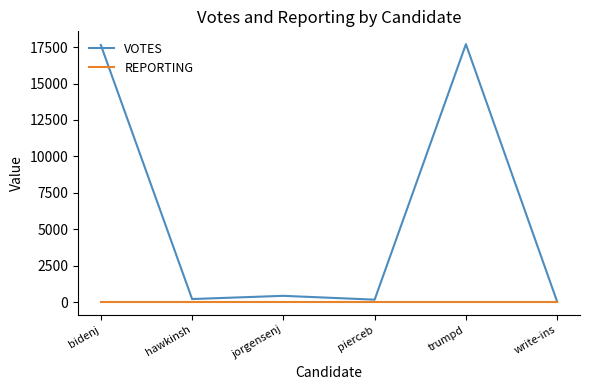

How many distinct data groups are displayed?

2